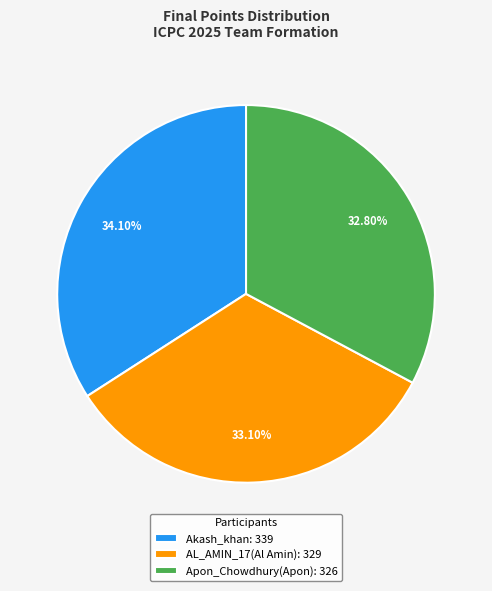

Does Akash_khan account for over 50% of the chart?

No